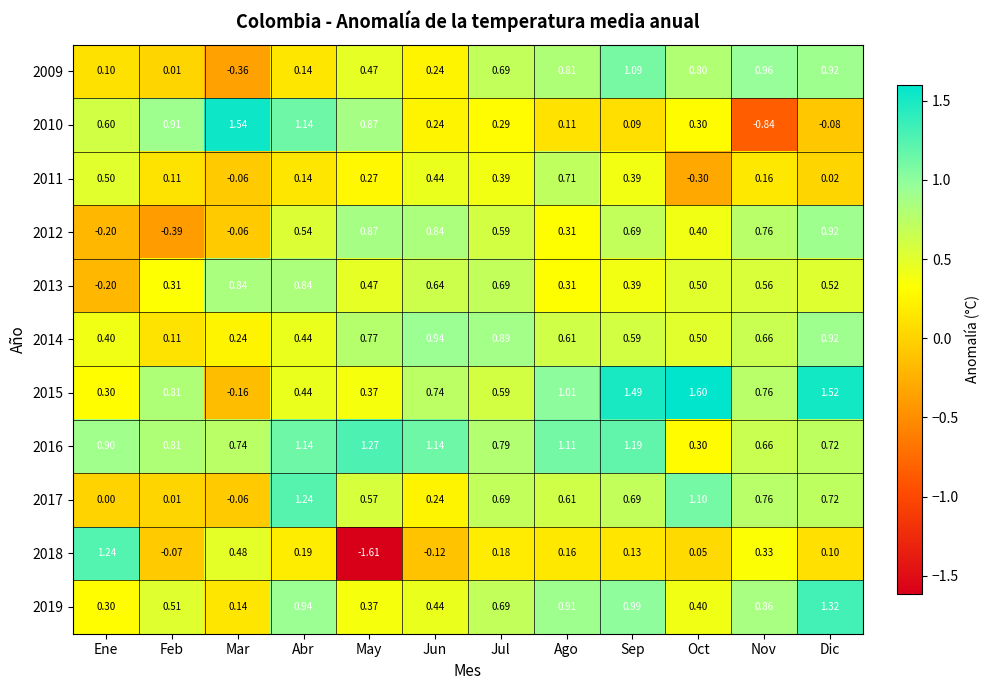

Rank the categories by 2019 value from highest to lowest.

Dic, Sep, Abr, Ago, Nov, Jul, Feb, Jun, Oct, May, Ene, Mar